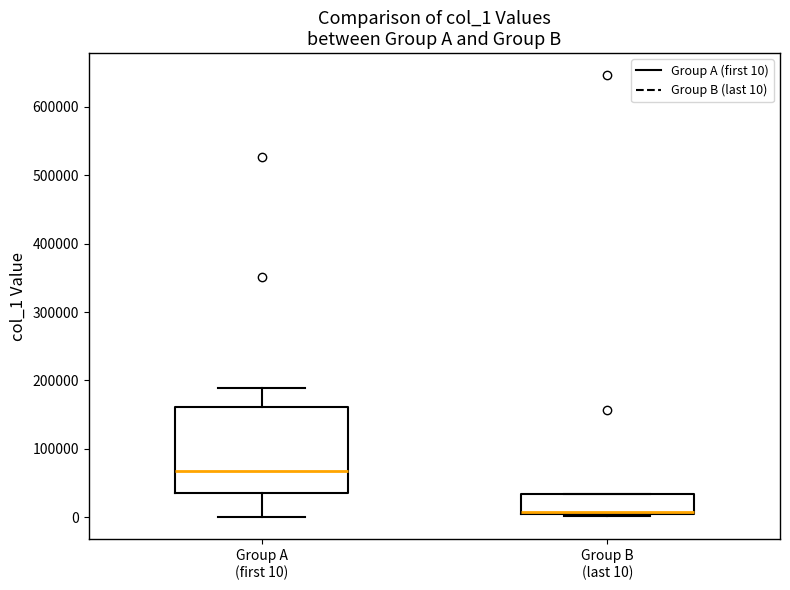

Reading left to right, read every box against the y-axis: the position of its median line, the range the box covers, and the ends of its whiskers. The values are not printed on the chart, so give them approximately, as read against the axis.

Group A (first 10): median 70000, box 40000 to 160000, whiskers 0 to 190000
Group B (last 10): median 10000, box 0 to 30000, whiskers 0 to 30000